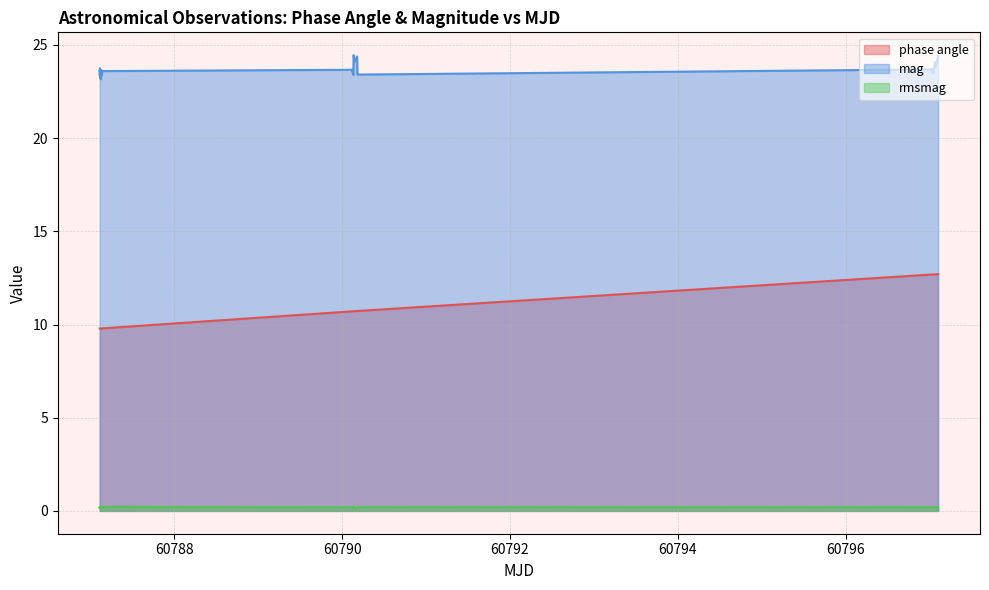

What is the difference between the maximum and minimum values in the mag series?

1.3